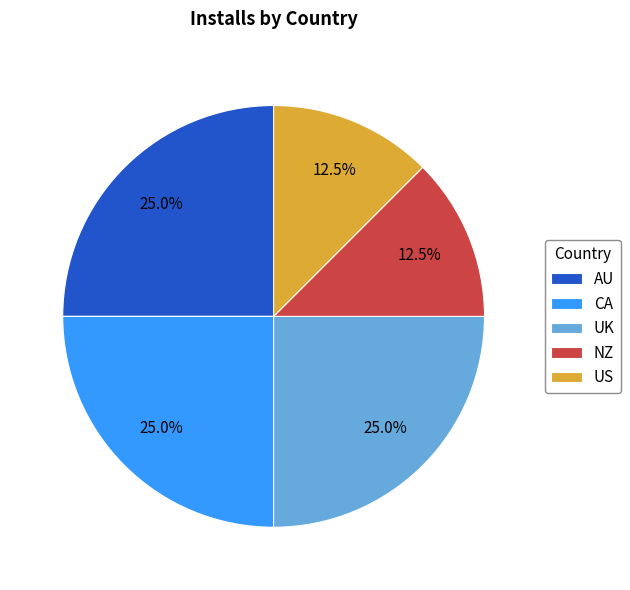

Does NZ account for over 50% of the chart?

No